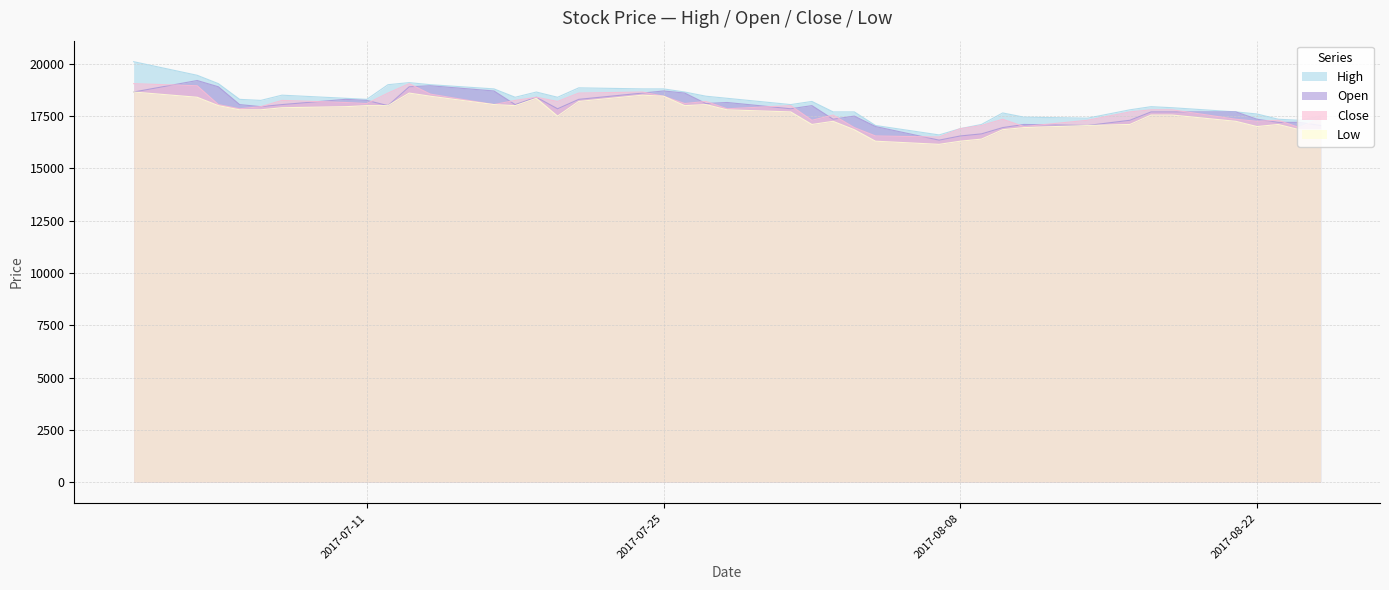

True or false: Close and High cross at least once.

False